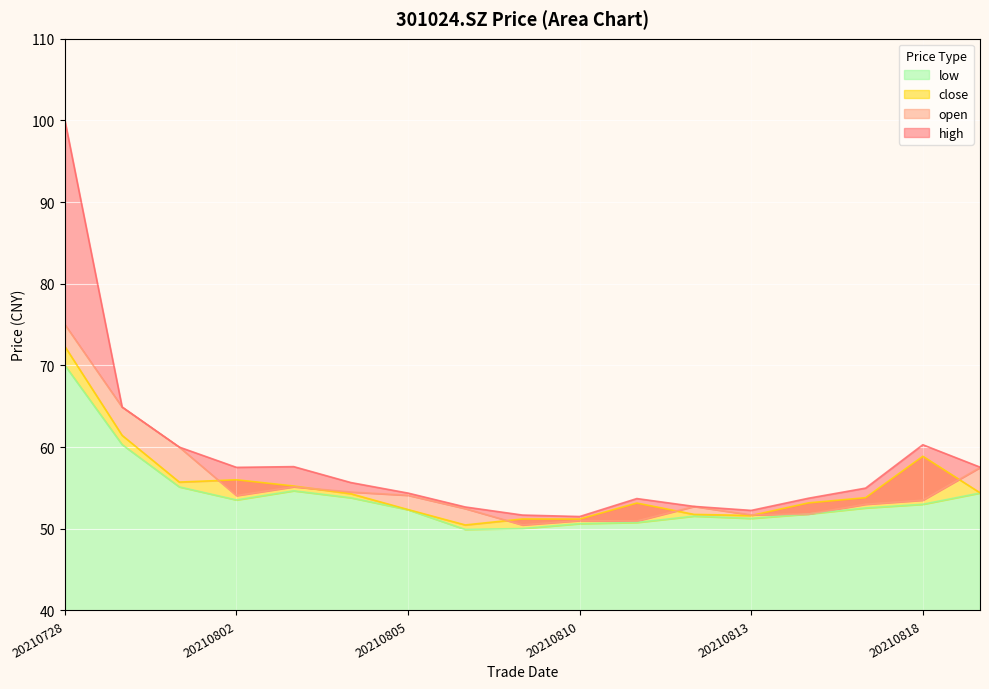

Does the chart display data point markers on the line(s)?

No